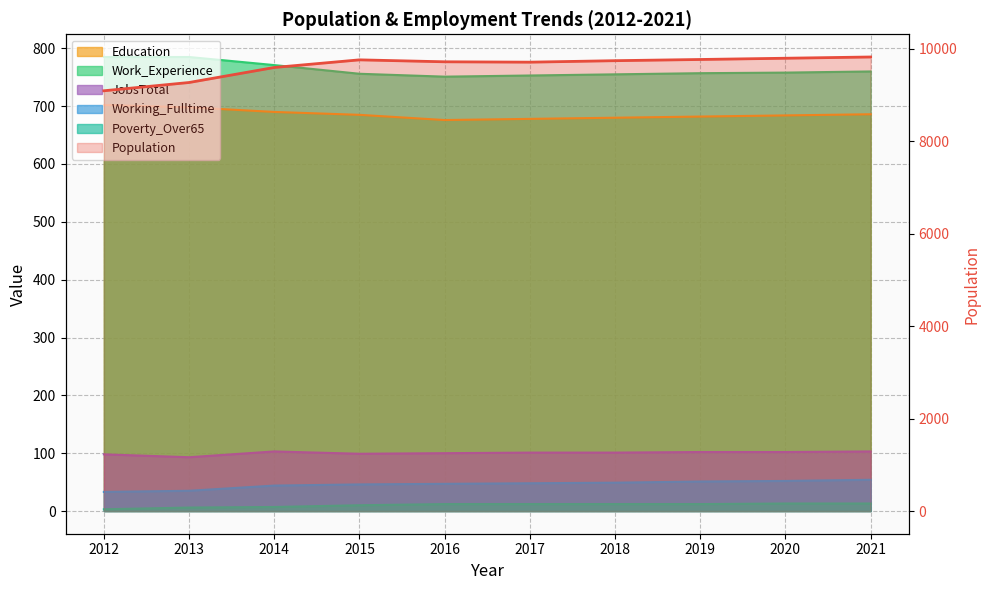

At which category does Education reach its first local valley?

2016